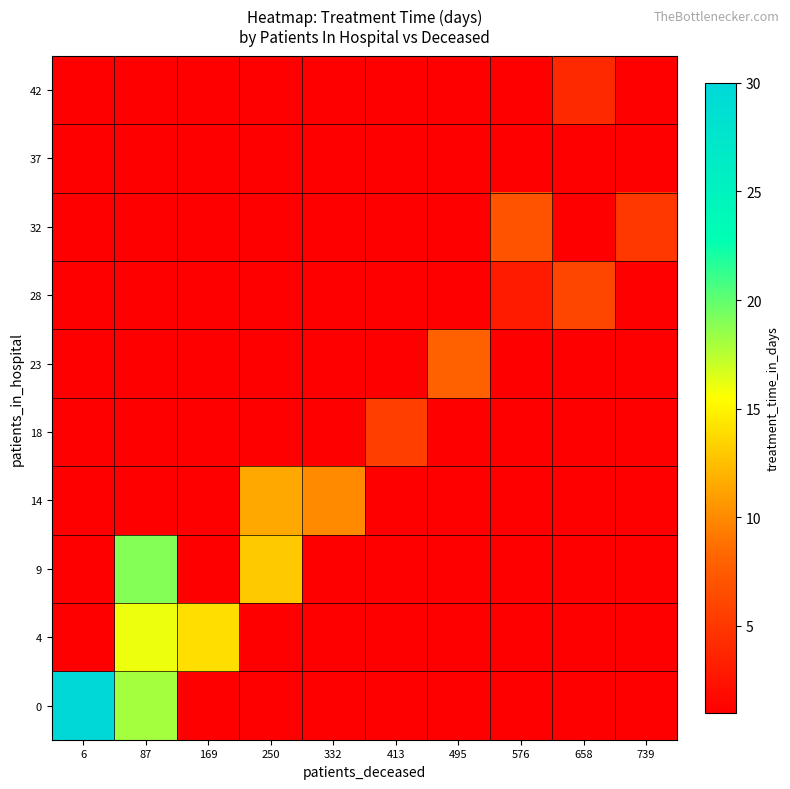

How many distinct data groups are displayed?

10